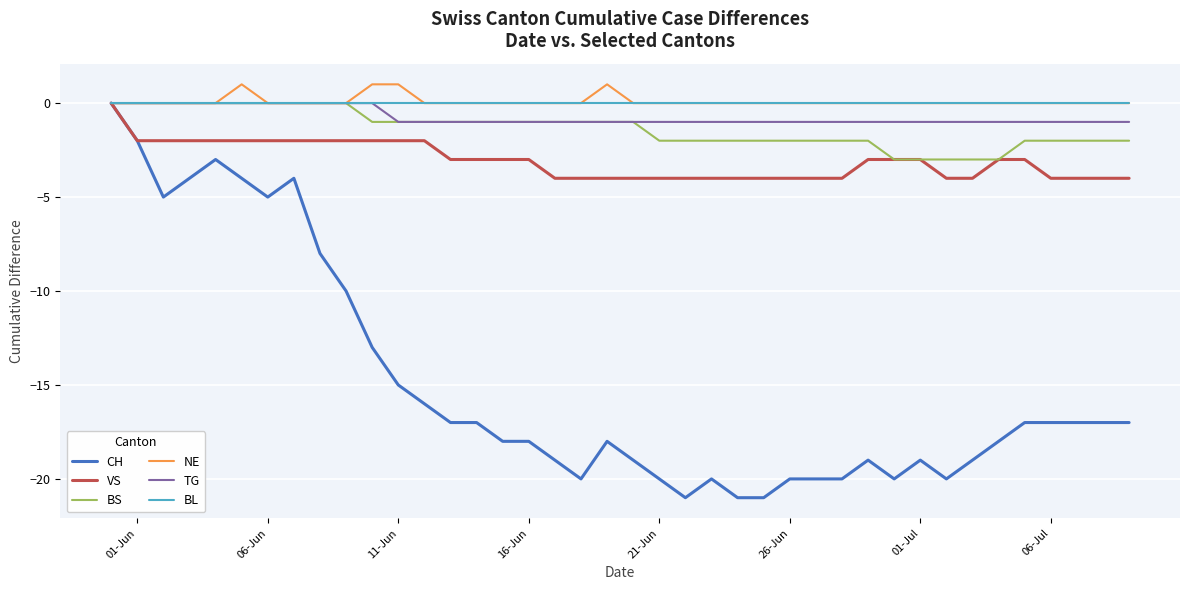

Which series has the largest range (max minus min)?

CH